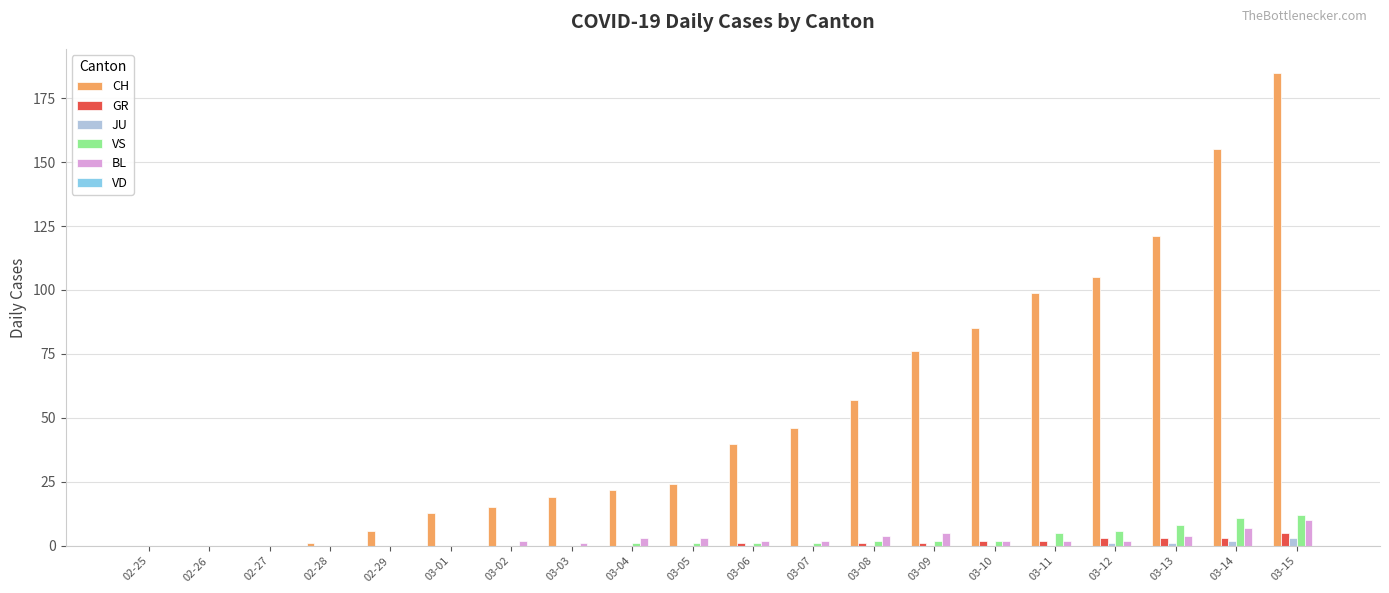

What is the total value across all series at 03-09?

84